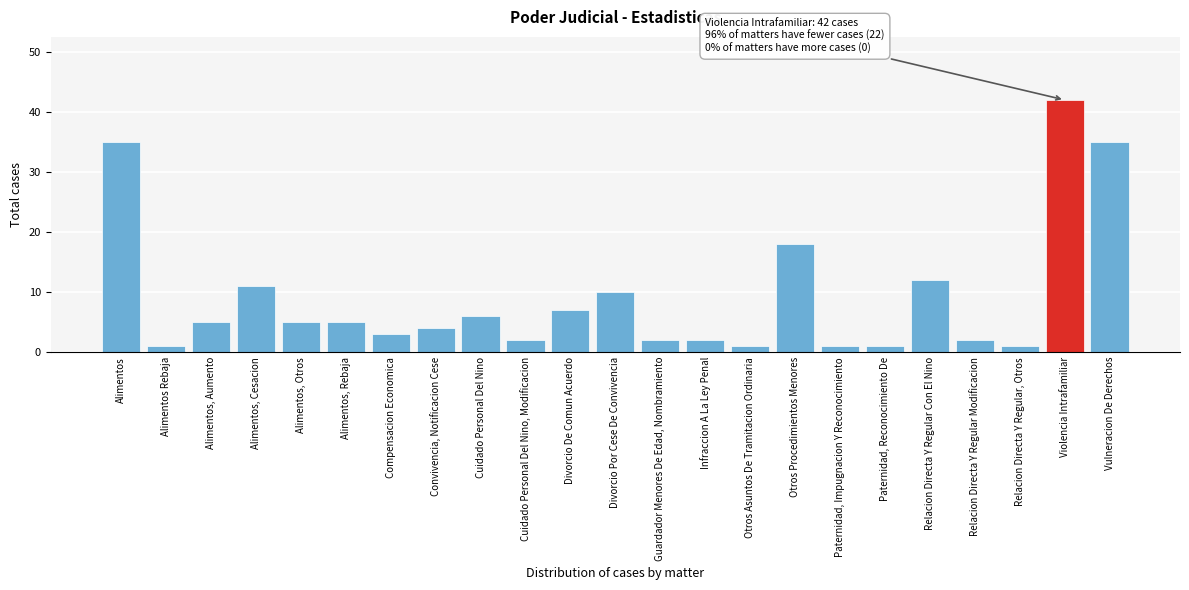

Reading right to left, extract all data points from this chart.

35	42	1	2	12	1	1	18	1	2	2	10	7	2	6	4	3	5	5	11	5	1	35